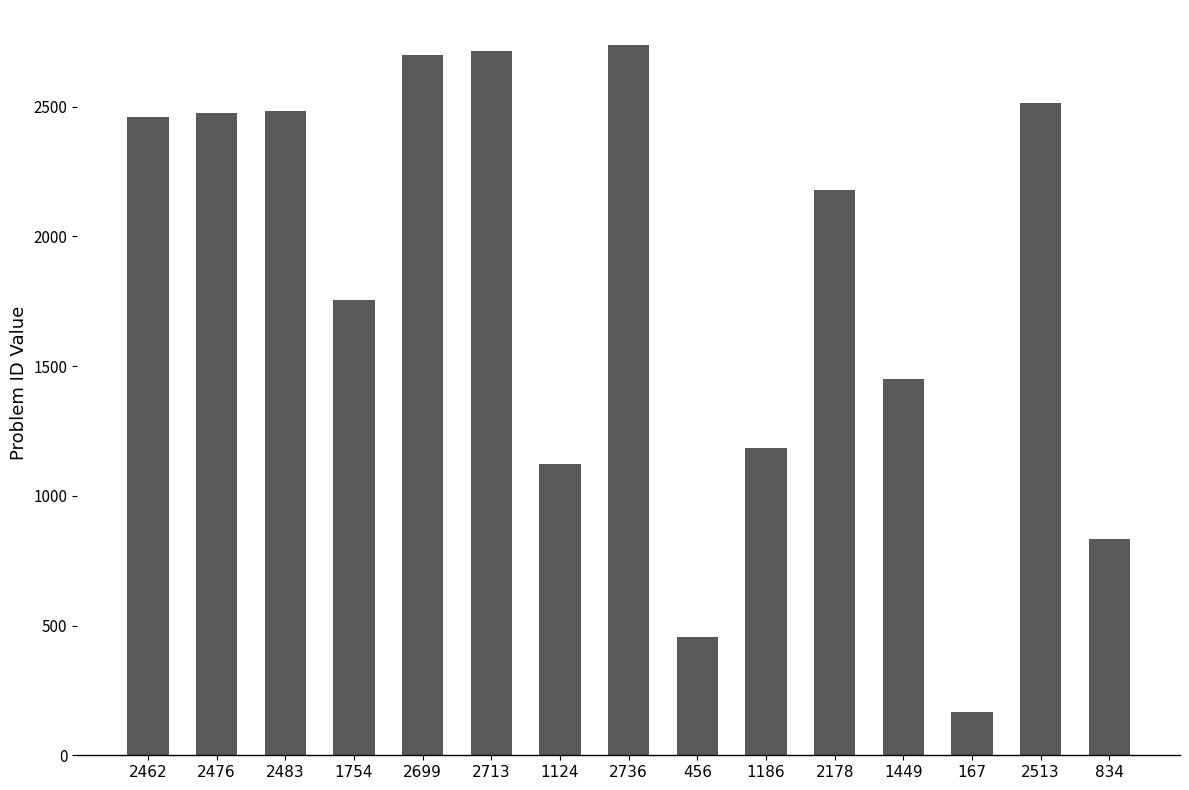

Where is the data nearest to the value 1451?

1449